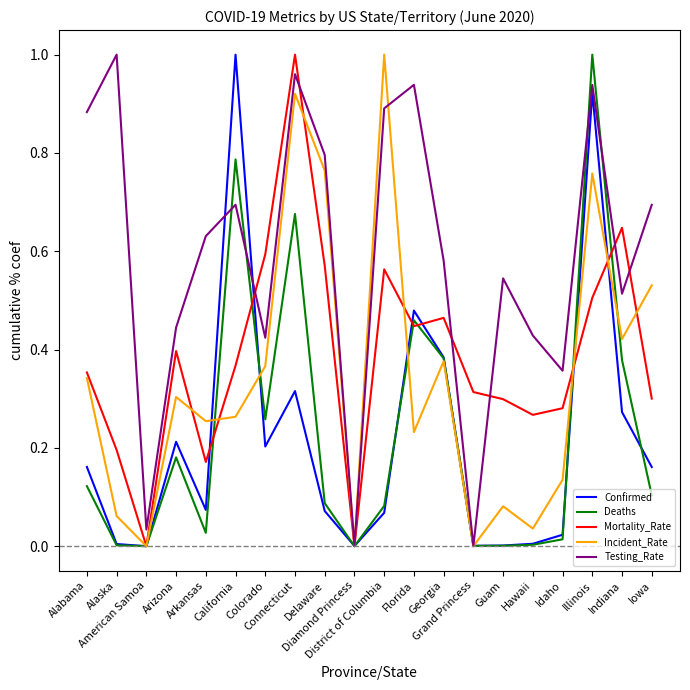

Is it true that Mortality_Rate equals -0.7 at American Samoa?

False